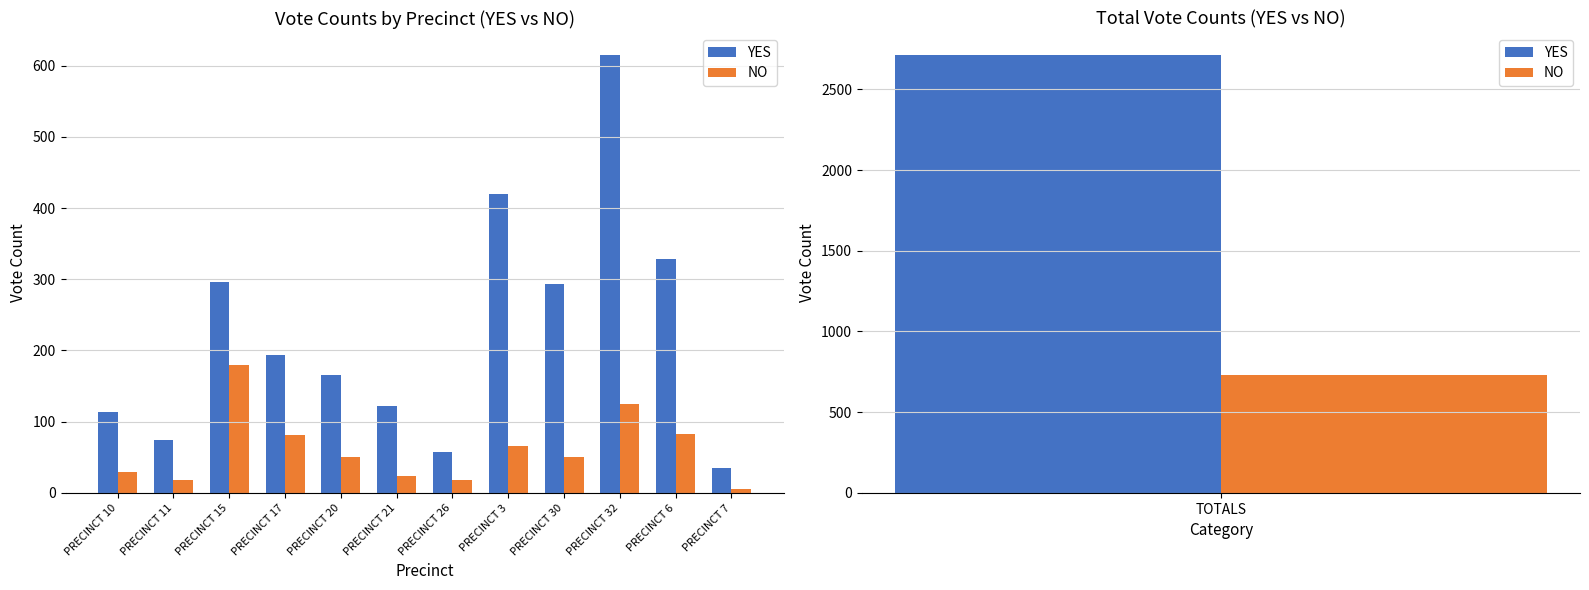

True or false: YES has a value of 26 at PRECINCT 11.

False